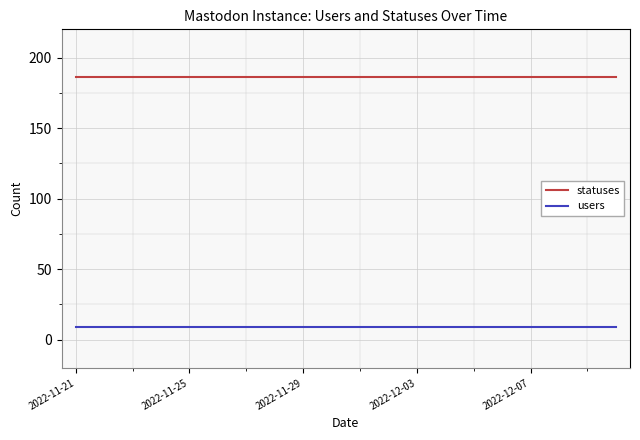

Rank the series by their average value, from lowest to highest.

users, statuses